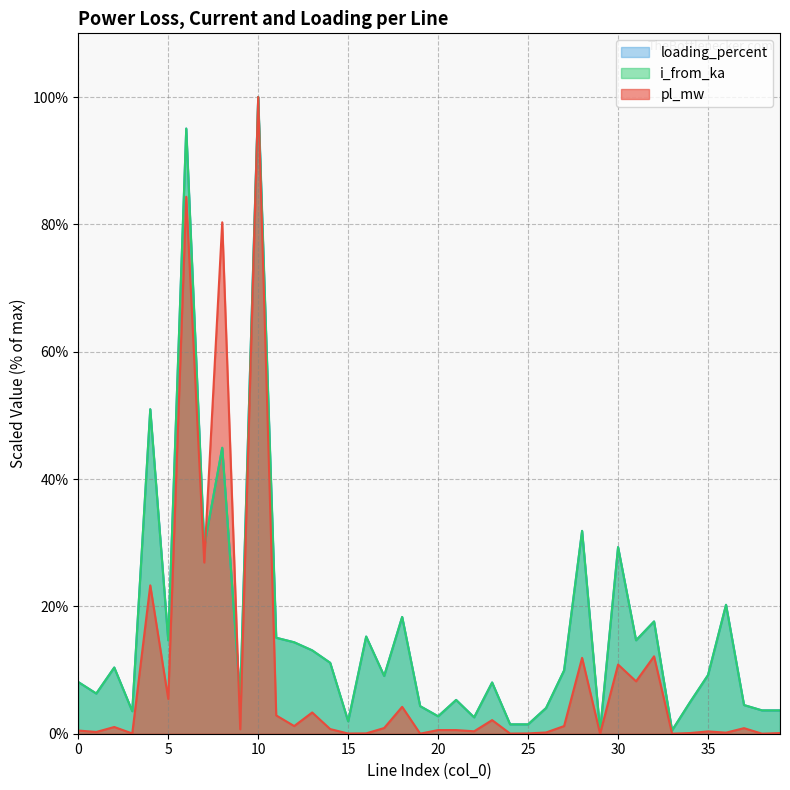

Which series changed the most between 15 and 17?

loading_percent